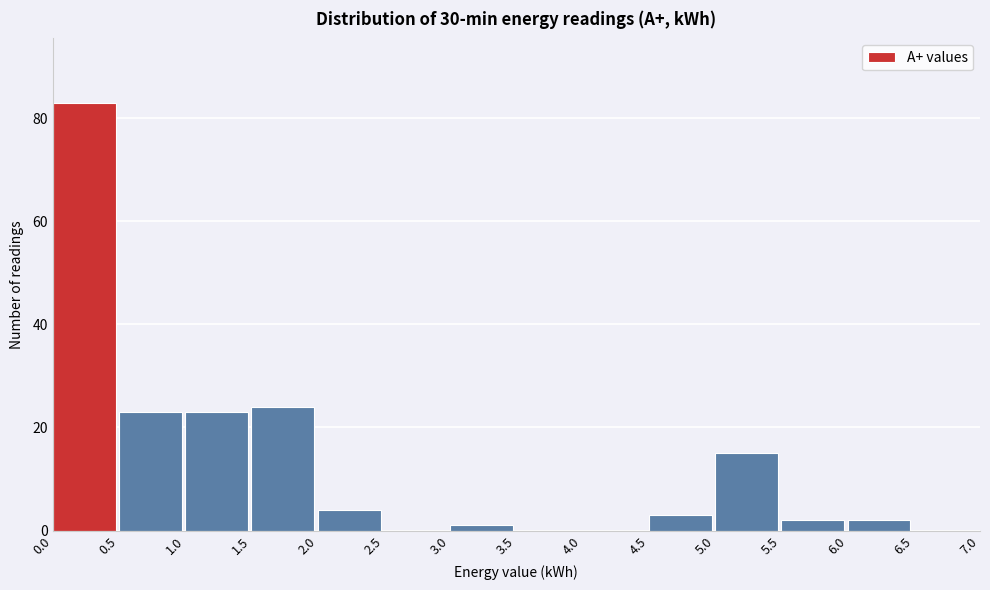

What is the height of the bar covering 6.0 to 6.5 on the x-axis? The values are not printed on the chart, so give them approximately, as read against the axis.

2